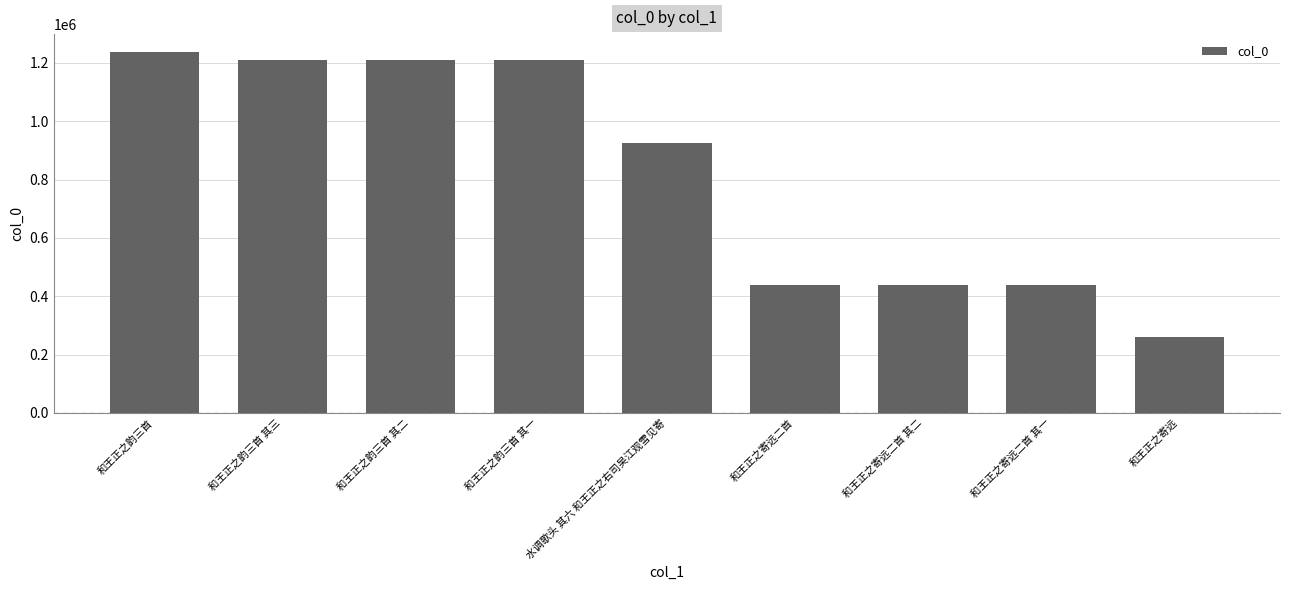

What is the average value?

818329